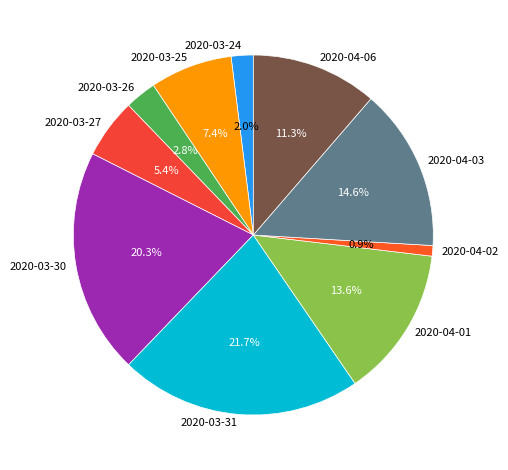

How many slices are in this pie chart?

10